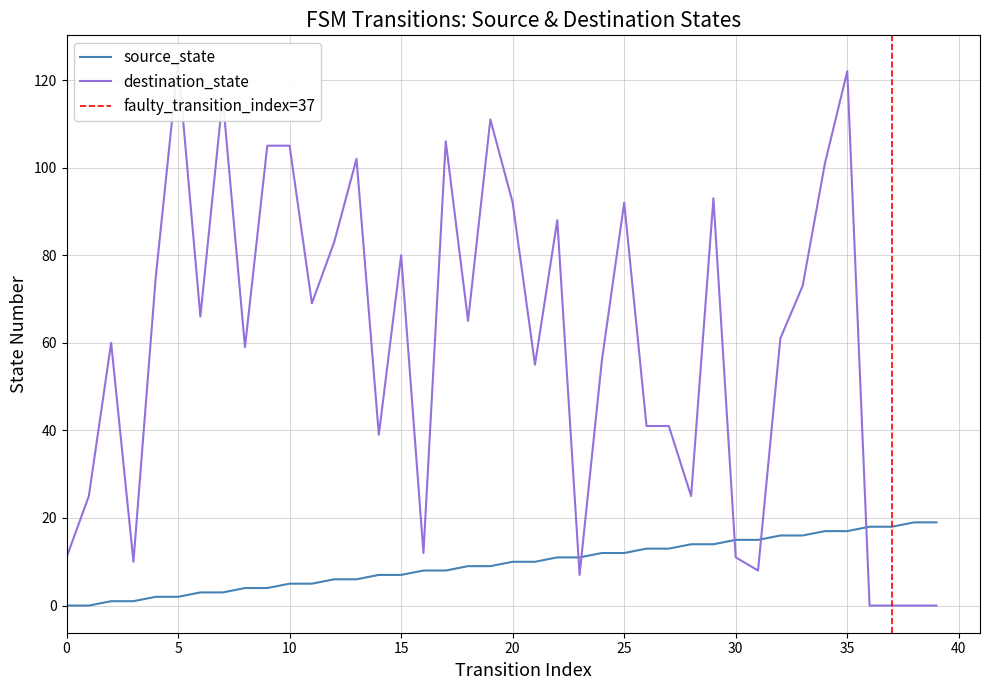

True or false: destination_state and source_state cross at least once.

True